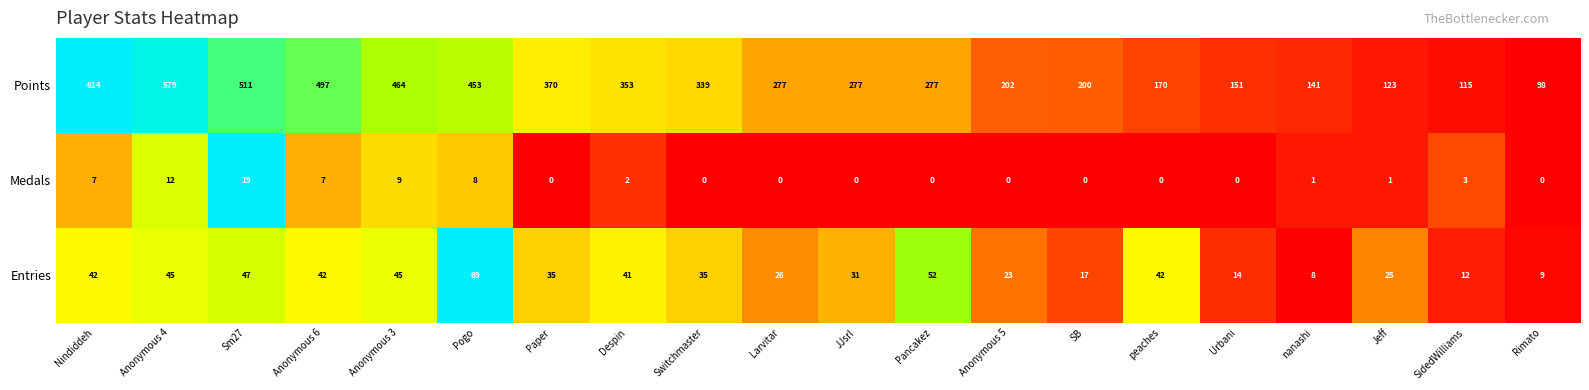

Which series changed the most between Anonymous 3 and Anonymous 5?

Points